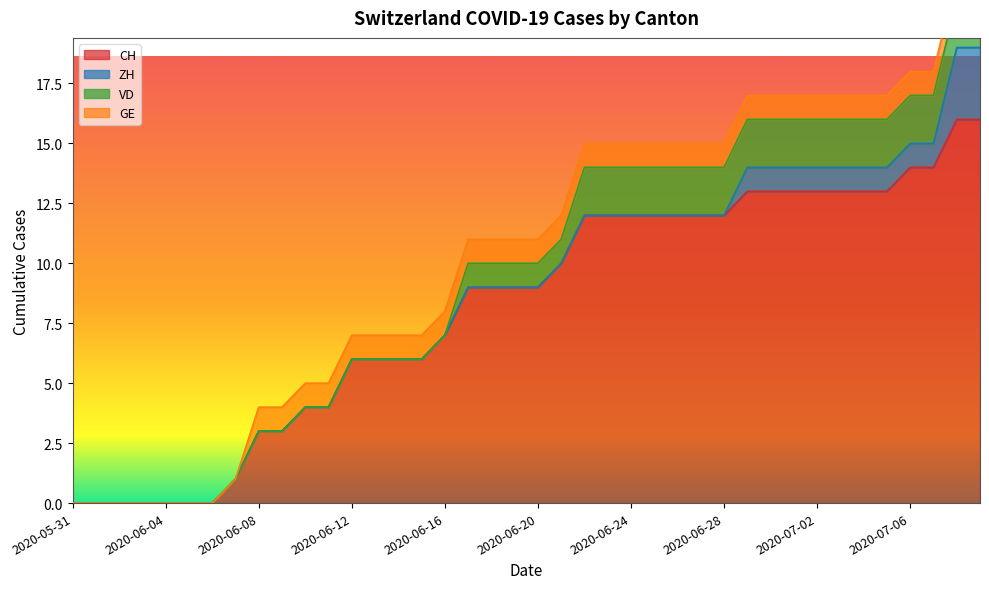

How many values in GE are above zero?

32